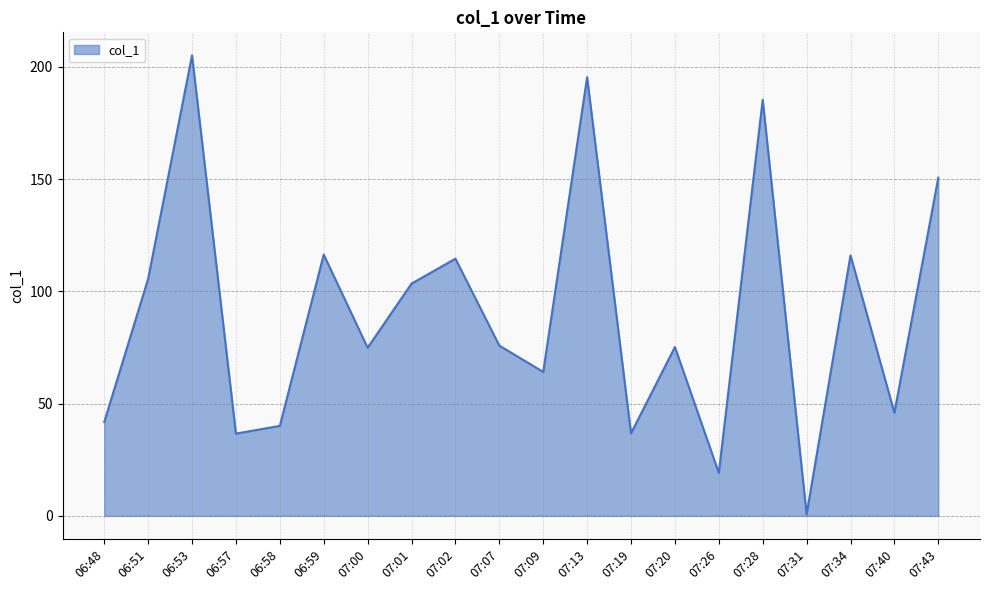

At which category does the chart reach its minimum across all series?

07:31